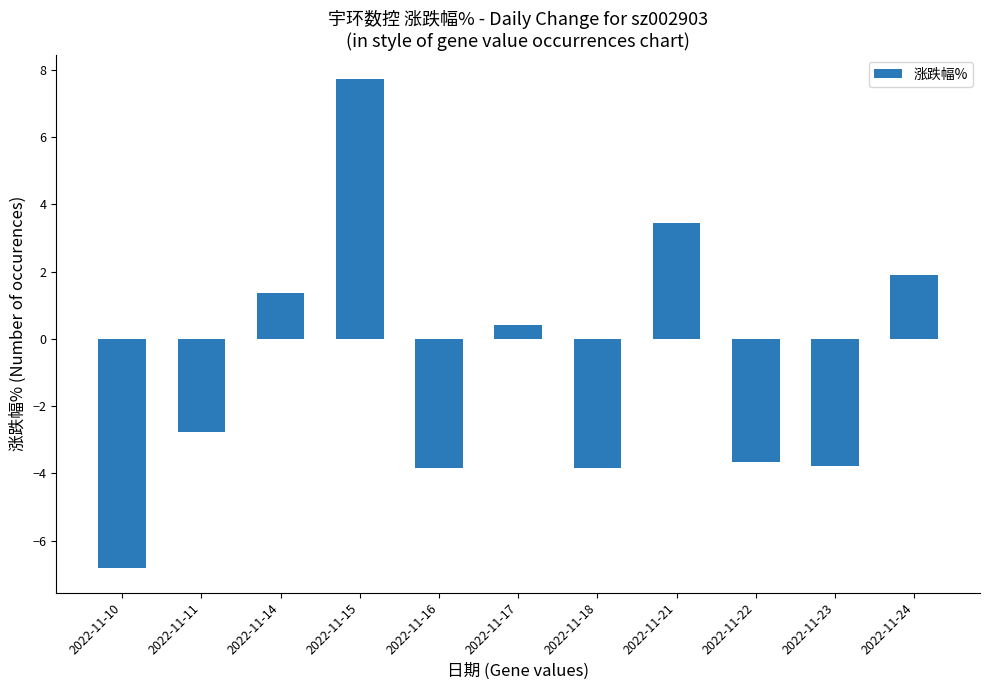

How many data points are less than -2?

6